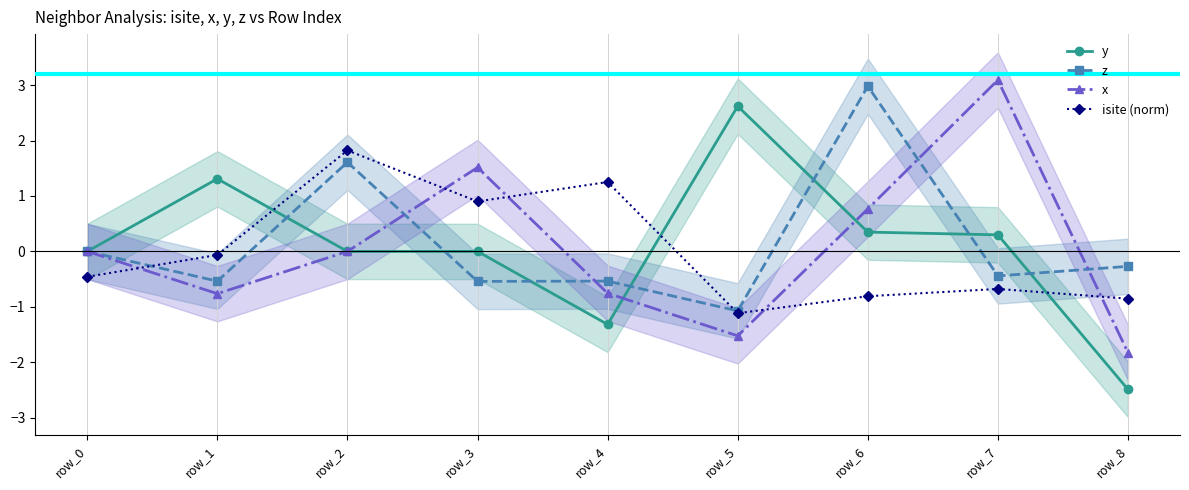

In isite (norm), how many points are higher than both neighbors (excluding endpoints)?

3